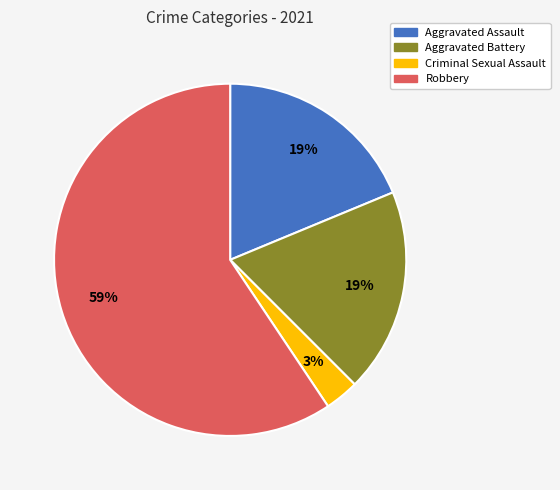

Is there a majority slice in this chart?

Yes